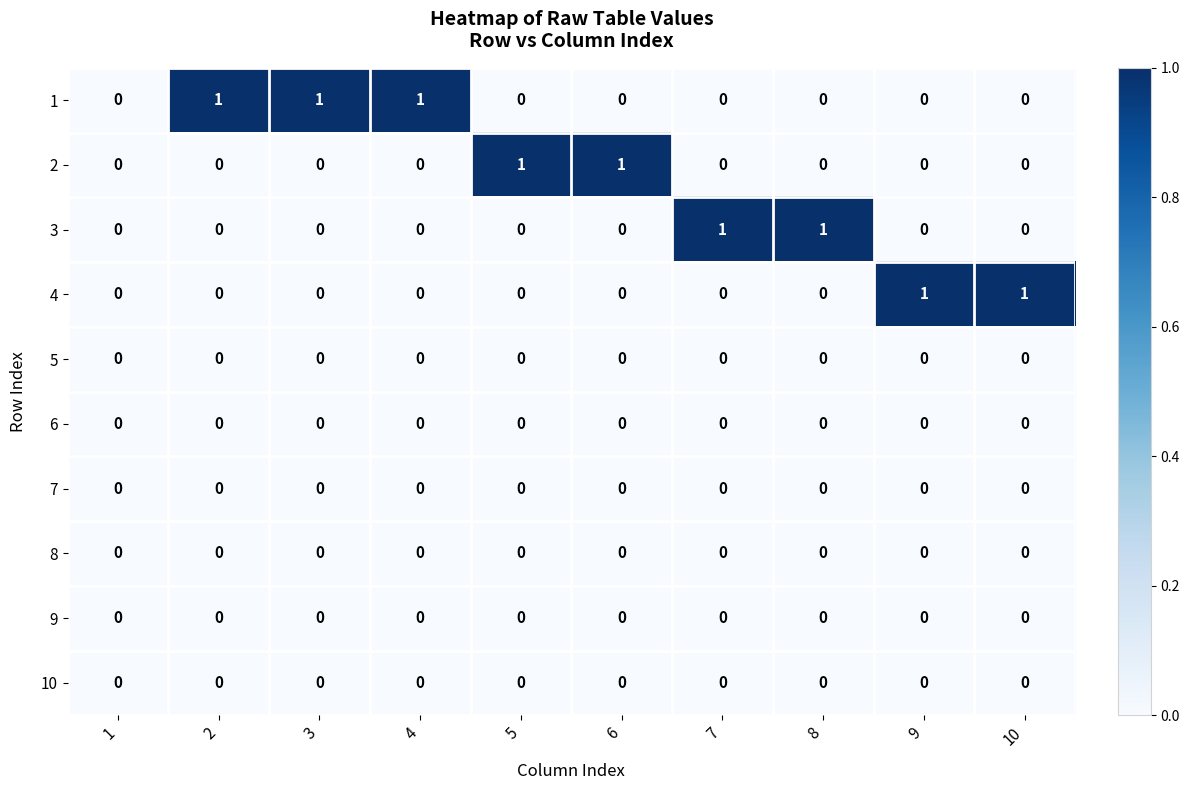

True or false: 1 has a value of 0 at 3.

False